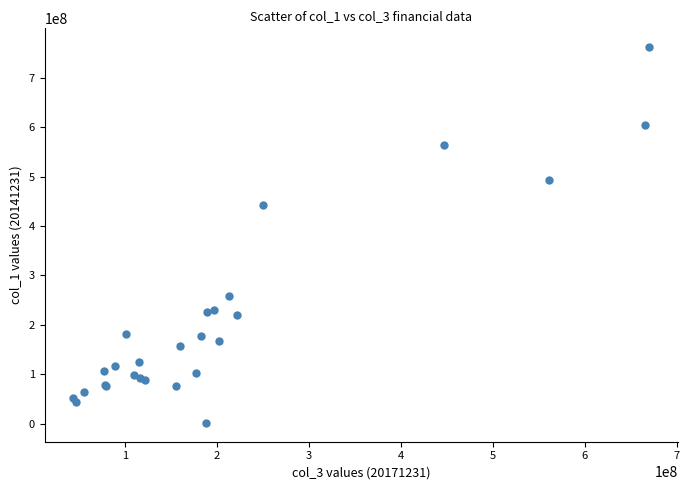

What Y value in the scatter plot is closest to 381603624?

441706700.0